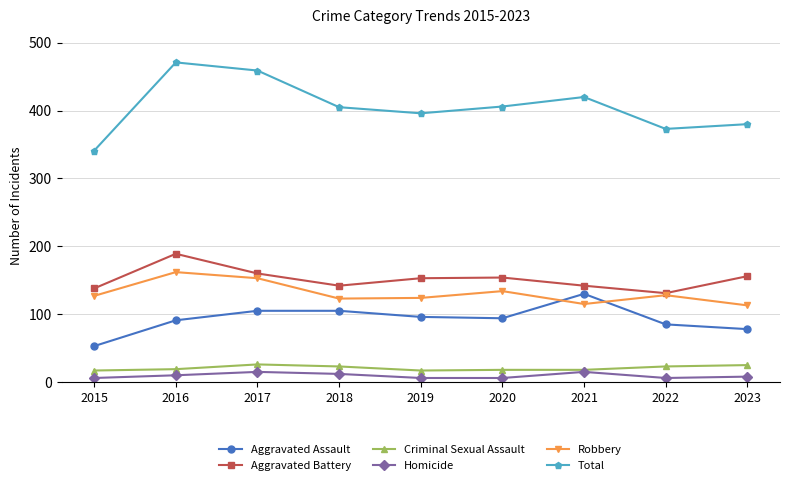

True or false: Aggravated Assault and Homicide cross at least once.

False